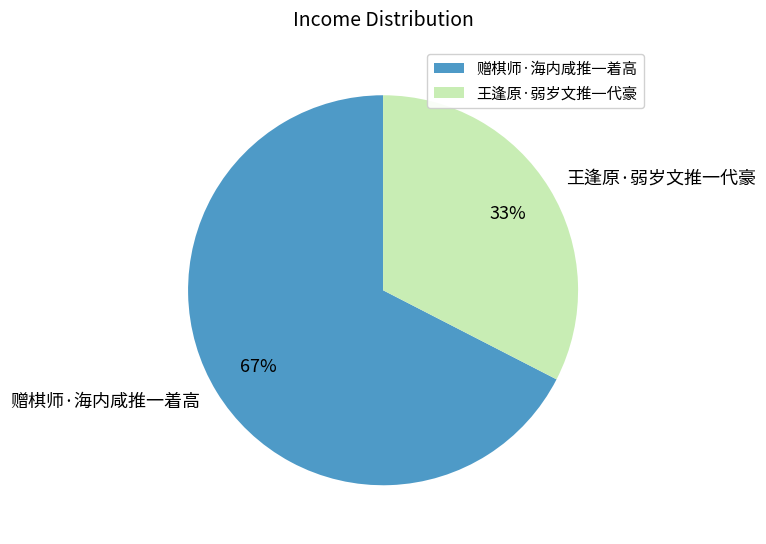

To the nearest percent, what is the combined percentage of 王逢原·弱岁文推一代豪 and 赠棋师·海内咸推一着高?

100%